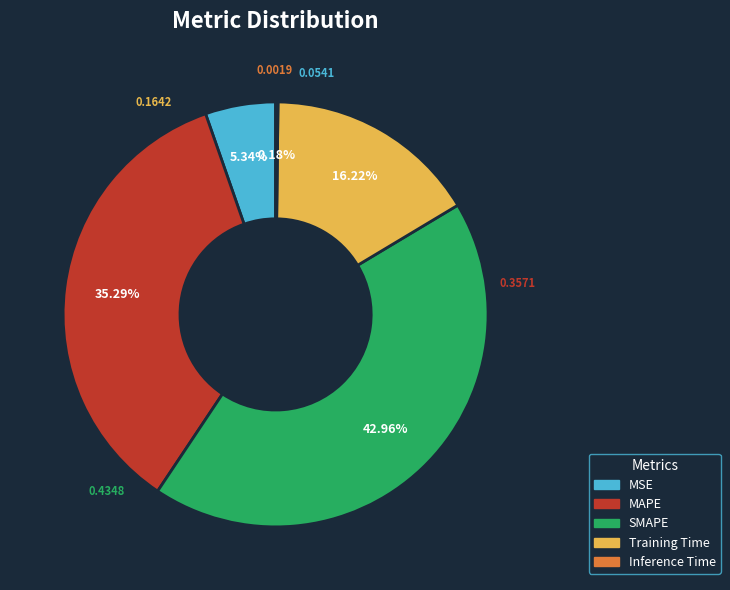

What is the largest slice in the pie chart?

SMAPE